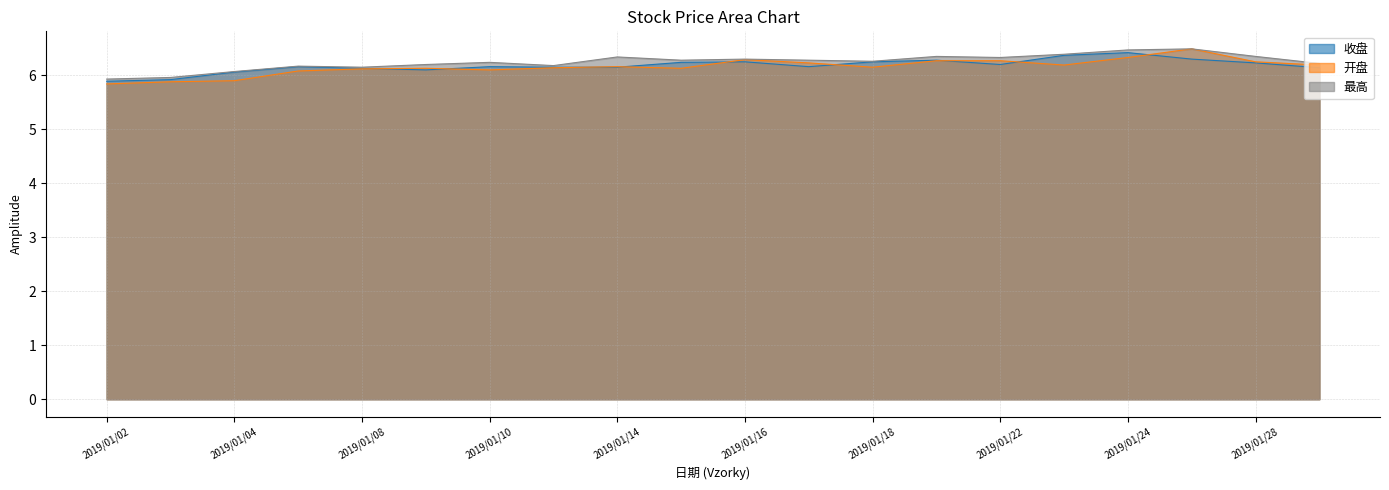

What is the value of the 收盘 point at the 17th from the left?

6.4